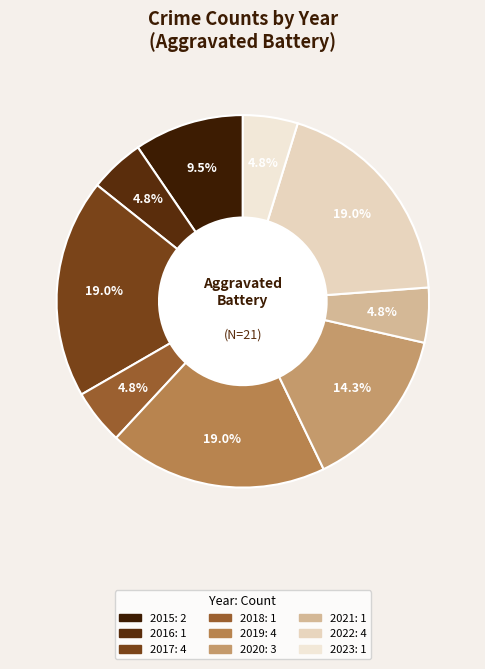

To the nearest percent, what is the difference between the largest and smallest slice percentages?

14%